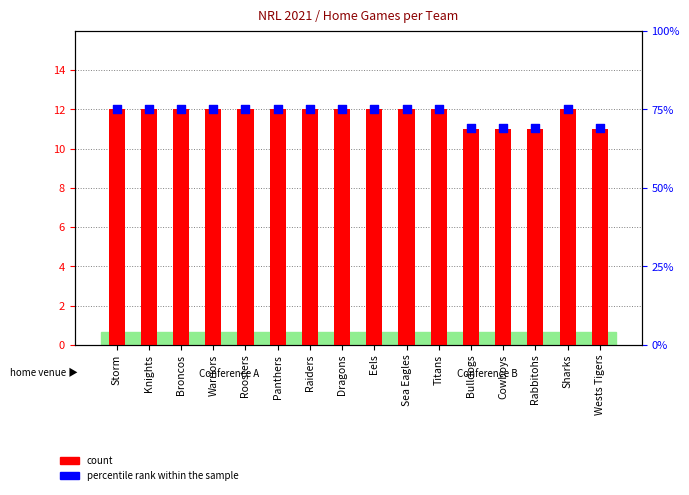

At how many categories does at least one series exceed 62?

16